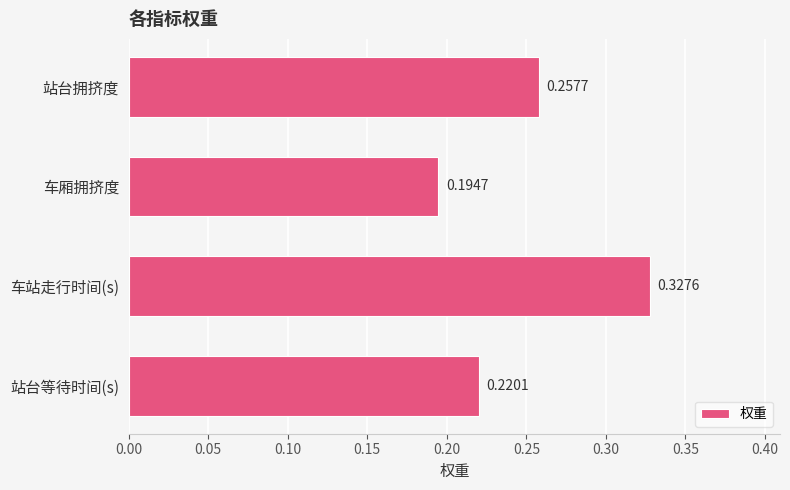

List the labels in order of value, largest first.

车站走行时间(s), 站台拥挤度, 站台等待时间(s), 车厢拥挤度